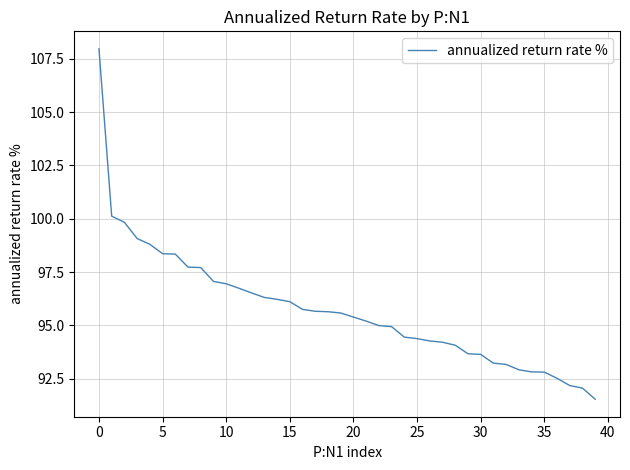

What is the smallest value displayed?

91.5